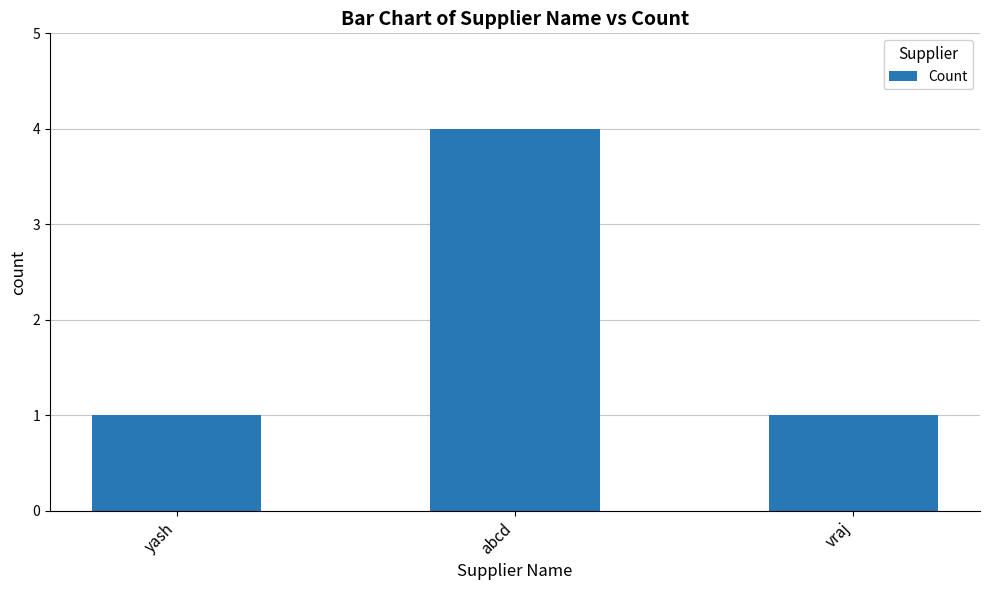

How many series are shown in this chart?

1